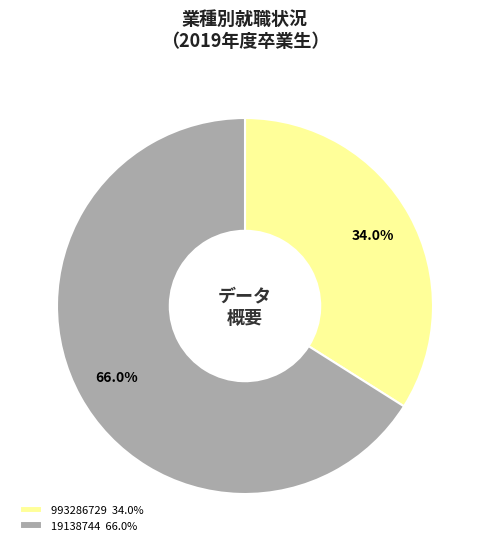

To the nearest percent, what is the difference between the 19138744 and 993286729 slice percentages?

32%